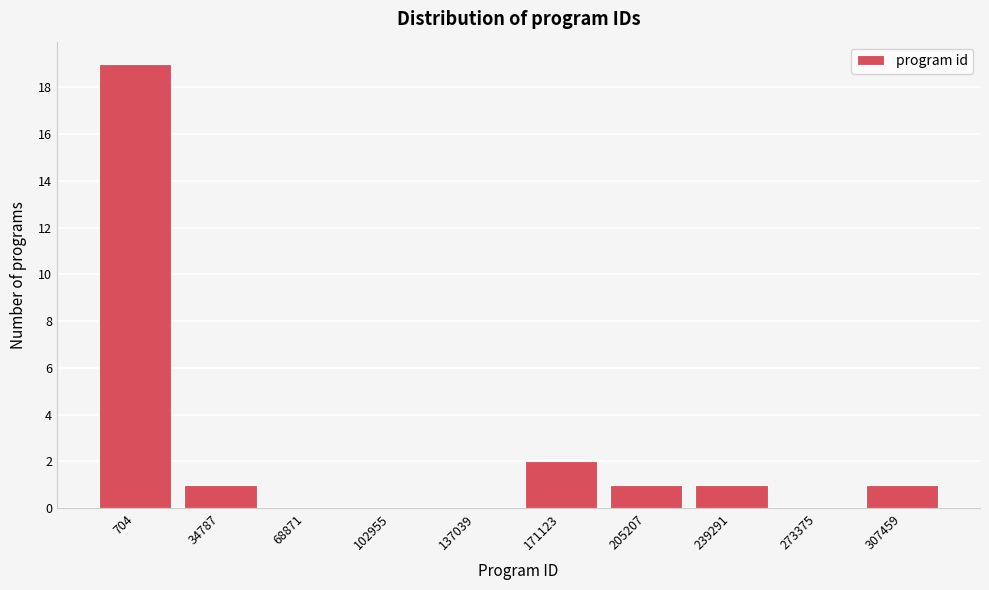

Reading left to right, list all the values displayed in this chart.

704=19	34787=1	68871=0	102955=0	137039=0	171123=2	205207=1	239291=1	273375=0	307459=1